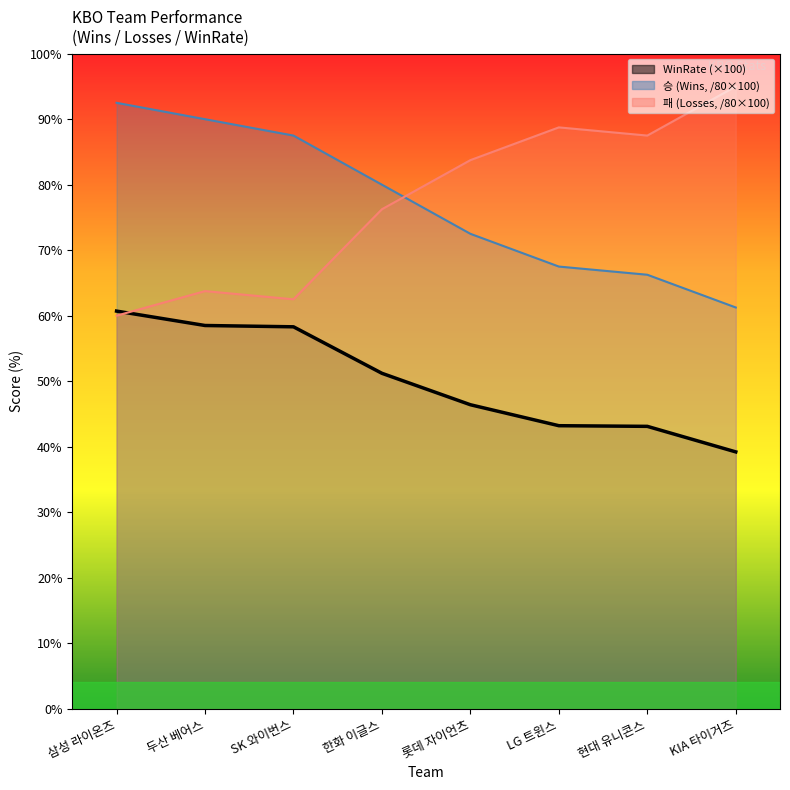

Reading left to right, extract all data points from this chart.

승 (Wins): 92.5	90.0	87.5	80.0	72.5	67.5	66.2	61.3
패 (Losses): 60.0	63.7	62.5	76.2	83.8	88.8	87.5	95.0
WinRate: 60.7	58.5	58.3	51.2	46.4	43.2	43.1	39.2